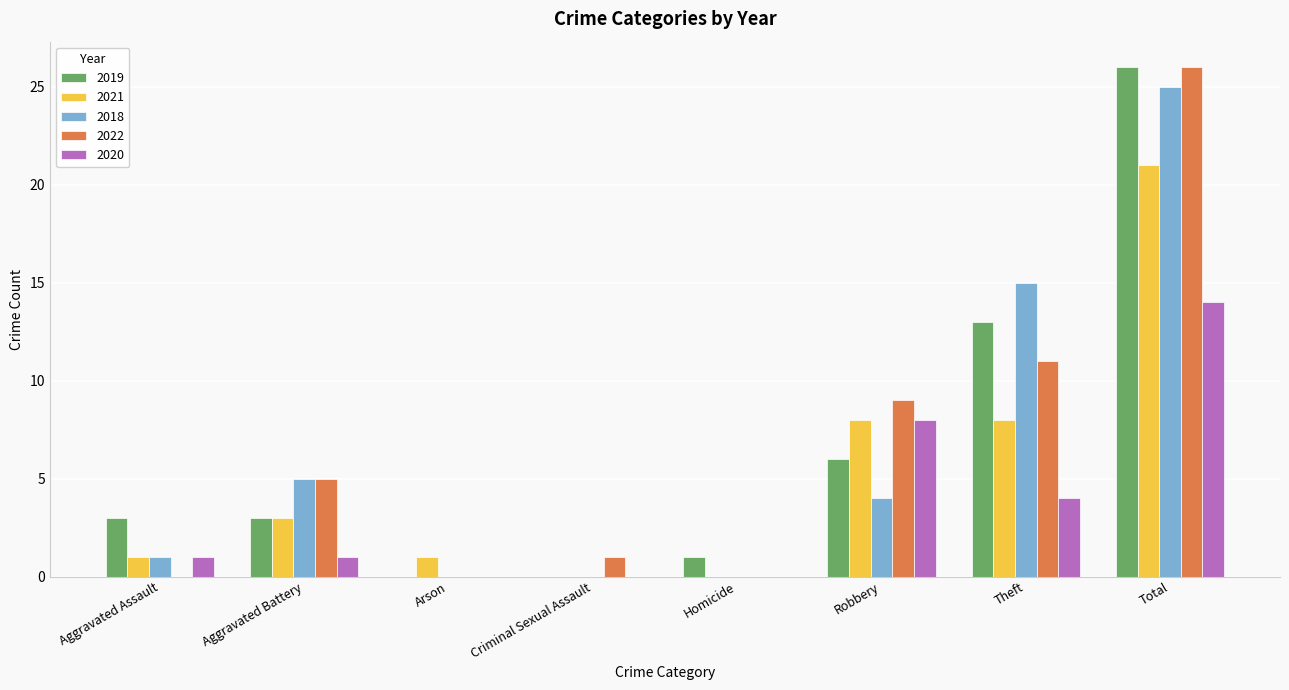

Is the value of 2020 at Aggravated Assault greater than the value of 2021 at Total?

No